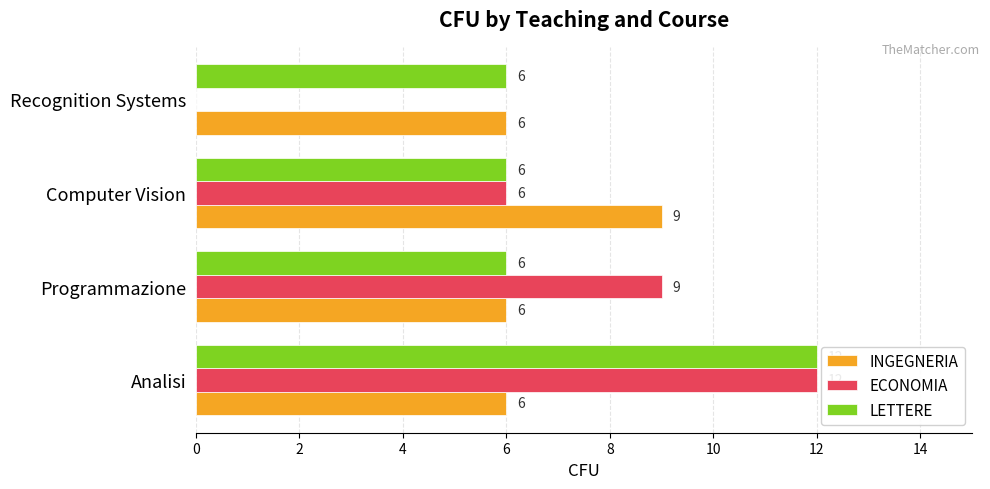

At which category is the sum across all series the highest?

Analisi